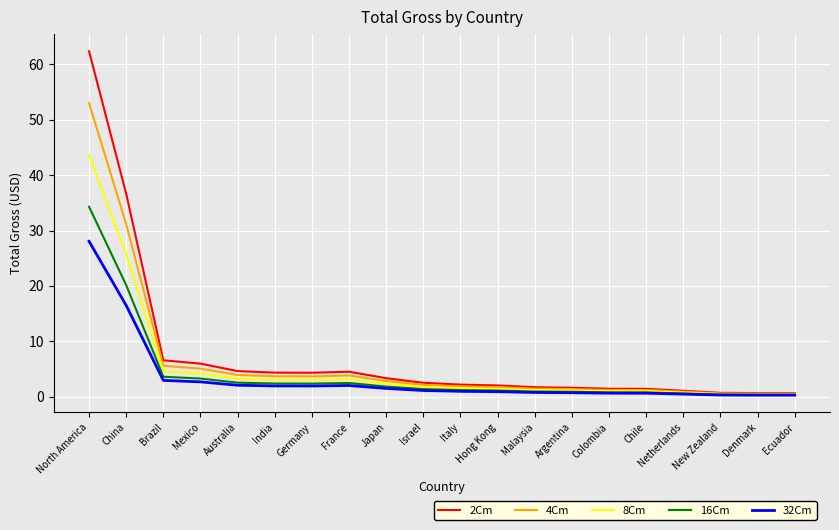

True or false: 2Cm has a value of 1.6 at Argentina.

True